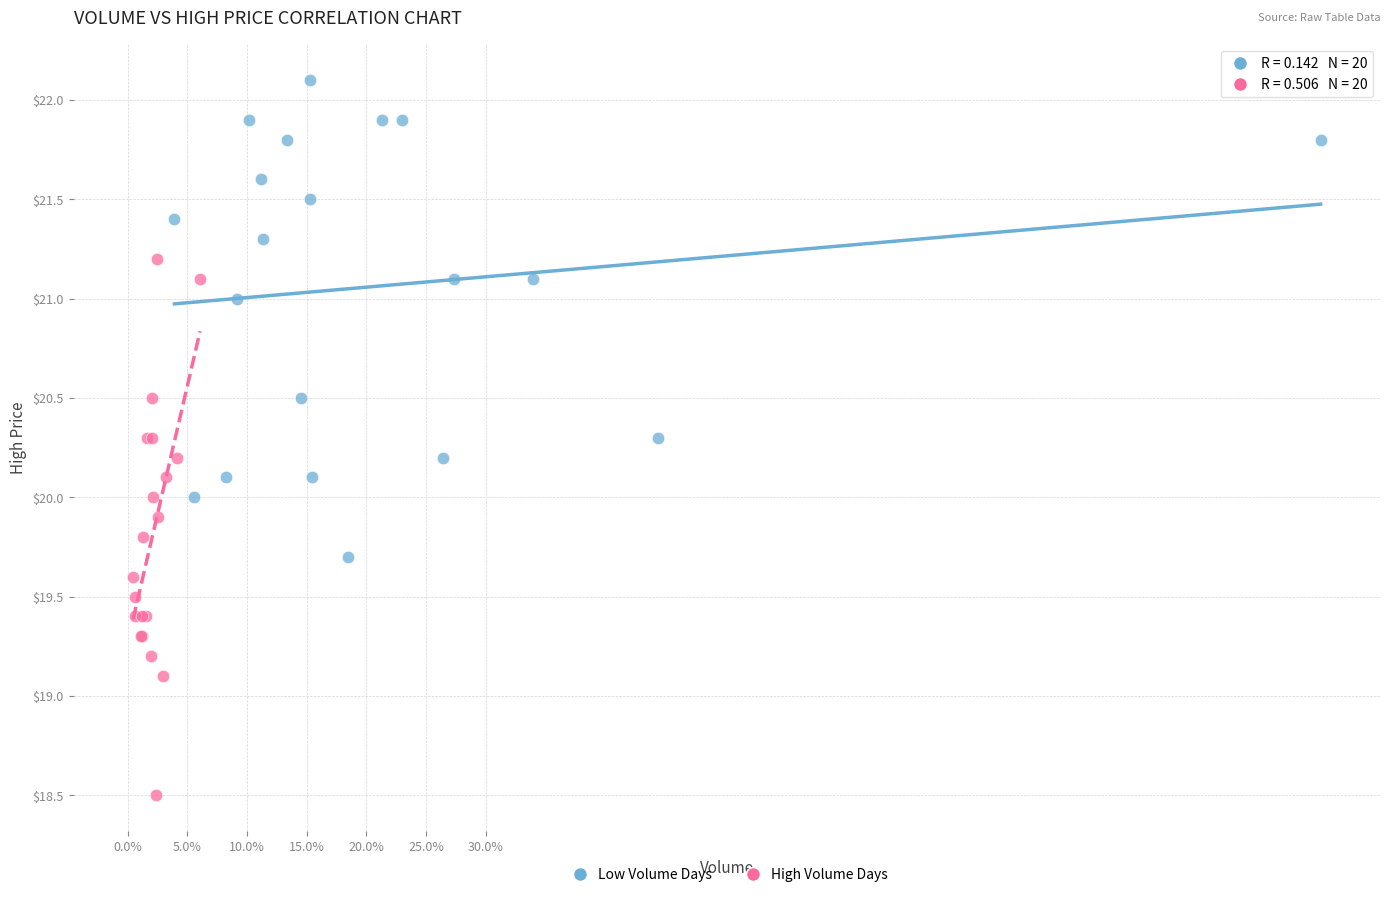

Which series reaches the maximum Y coordinate?

Low Volume Days